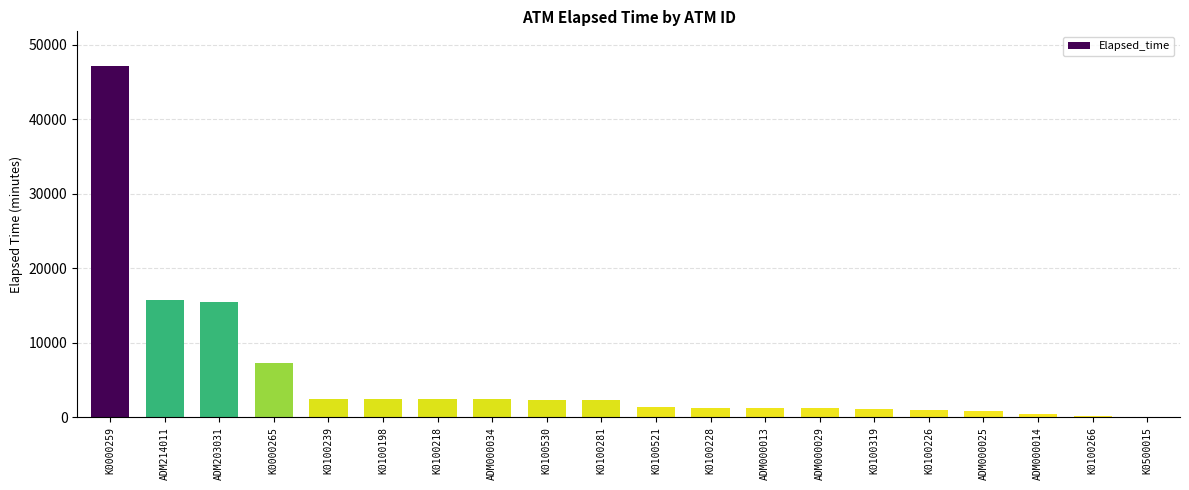

Between ADM203031 and K0100530, which is larger?

ADM203031